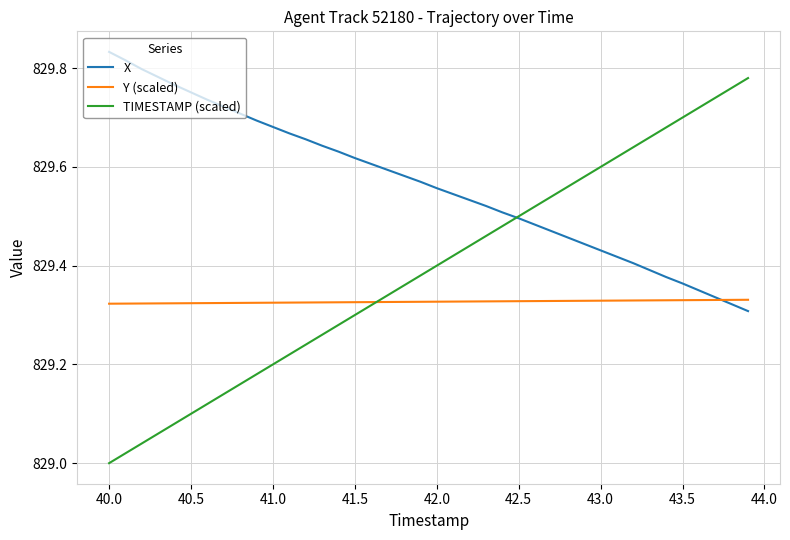

Which series has the largest total across all categories?

X